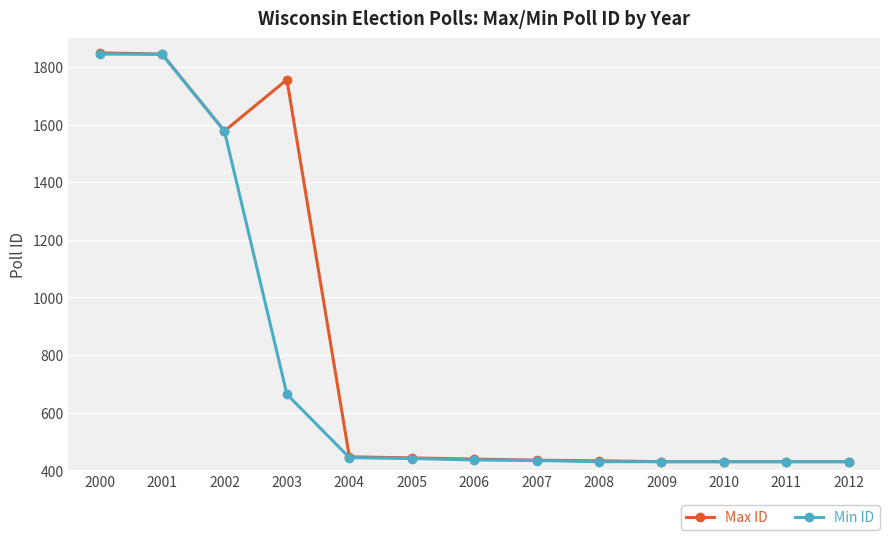

What is the difference between the highest and lowest values at 2001?

1